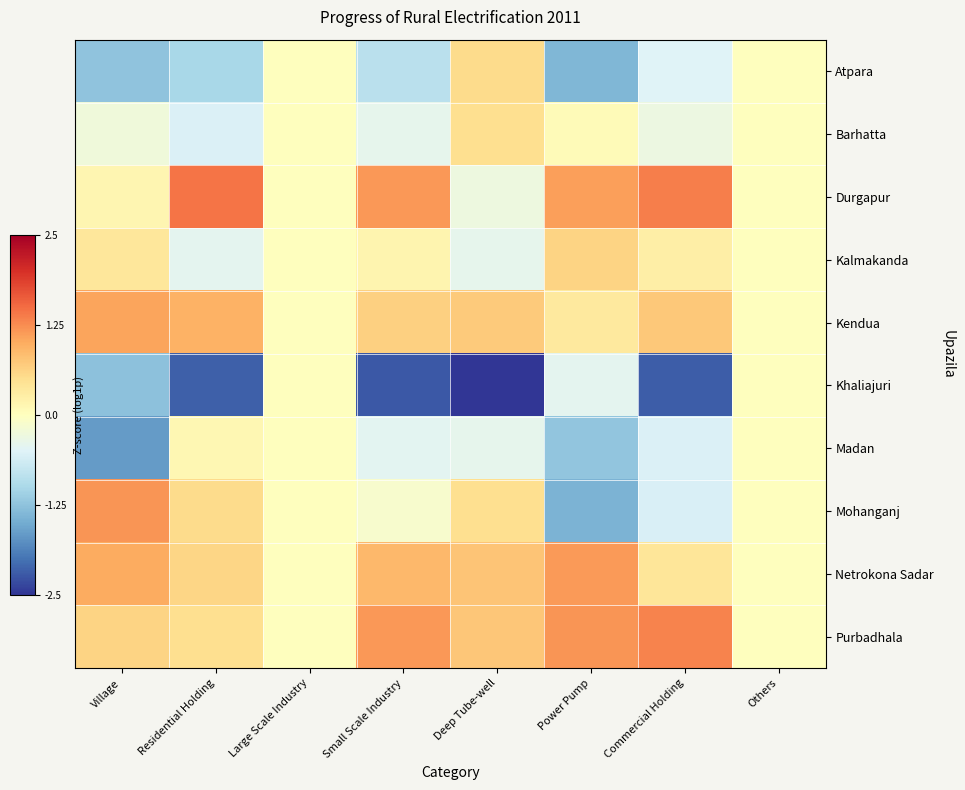

At which label is Barhatta closest to 0?

Large Scale Industry